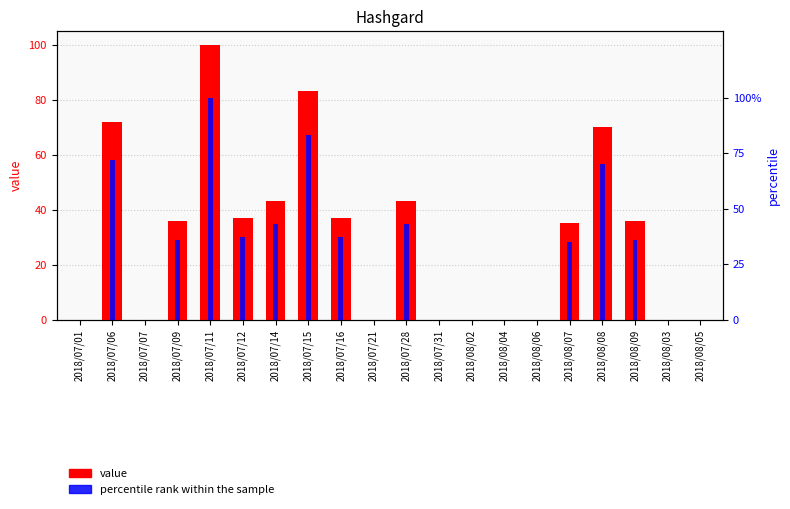

Which category has the lowest value in the value series?

2018/07/01